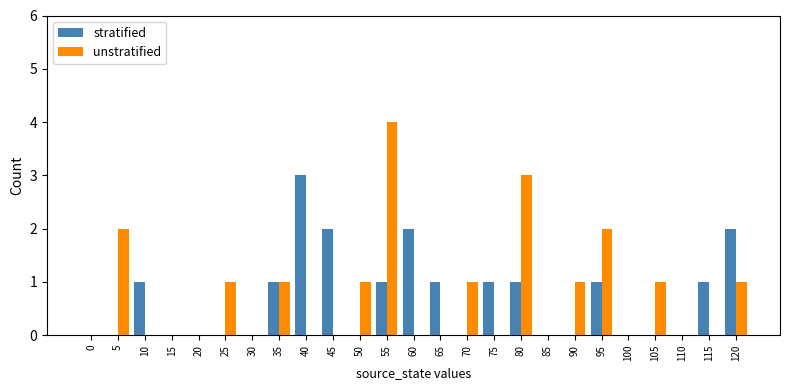

What is the highest value of the unstratified series?

4